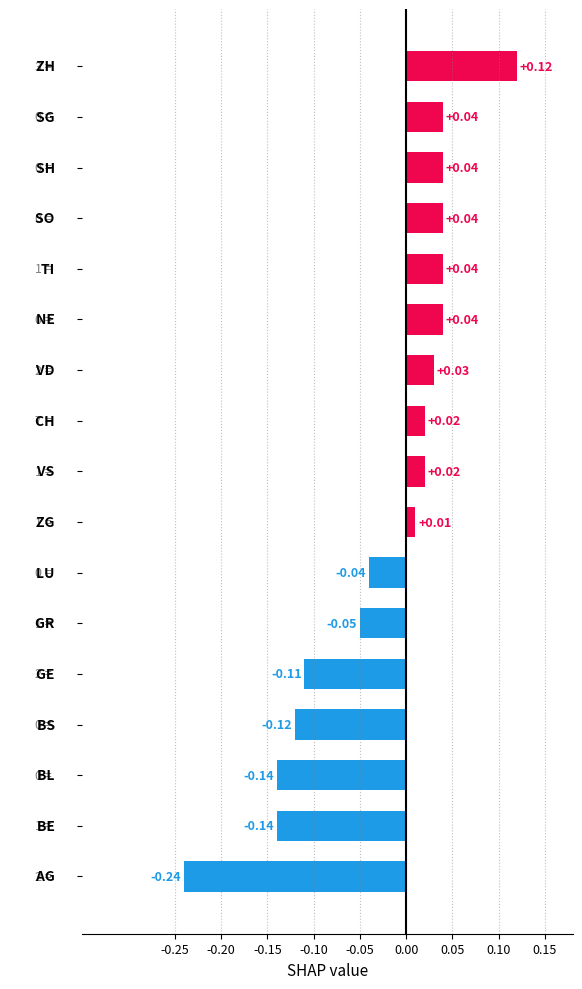

How many bars are there in total?

17